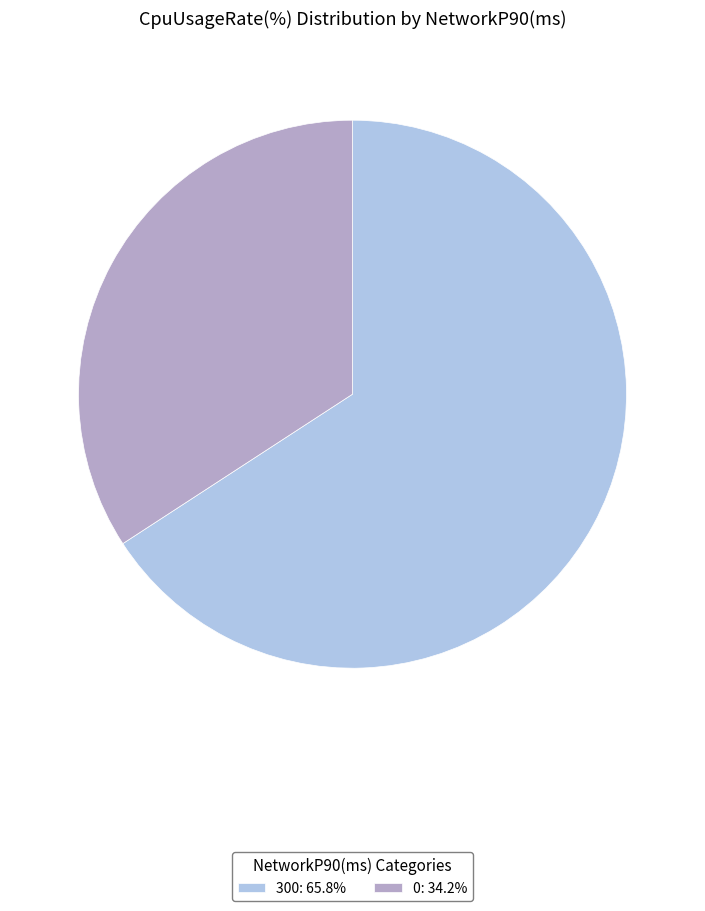

Do 0: 34.2% and 300: 65.8% together represent more than half of the pie?

Yes